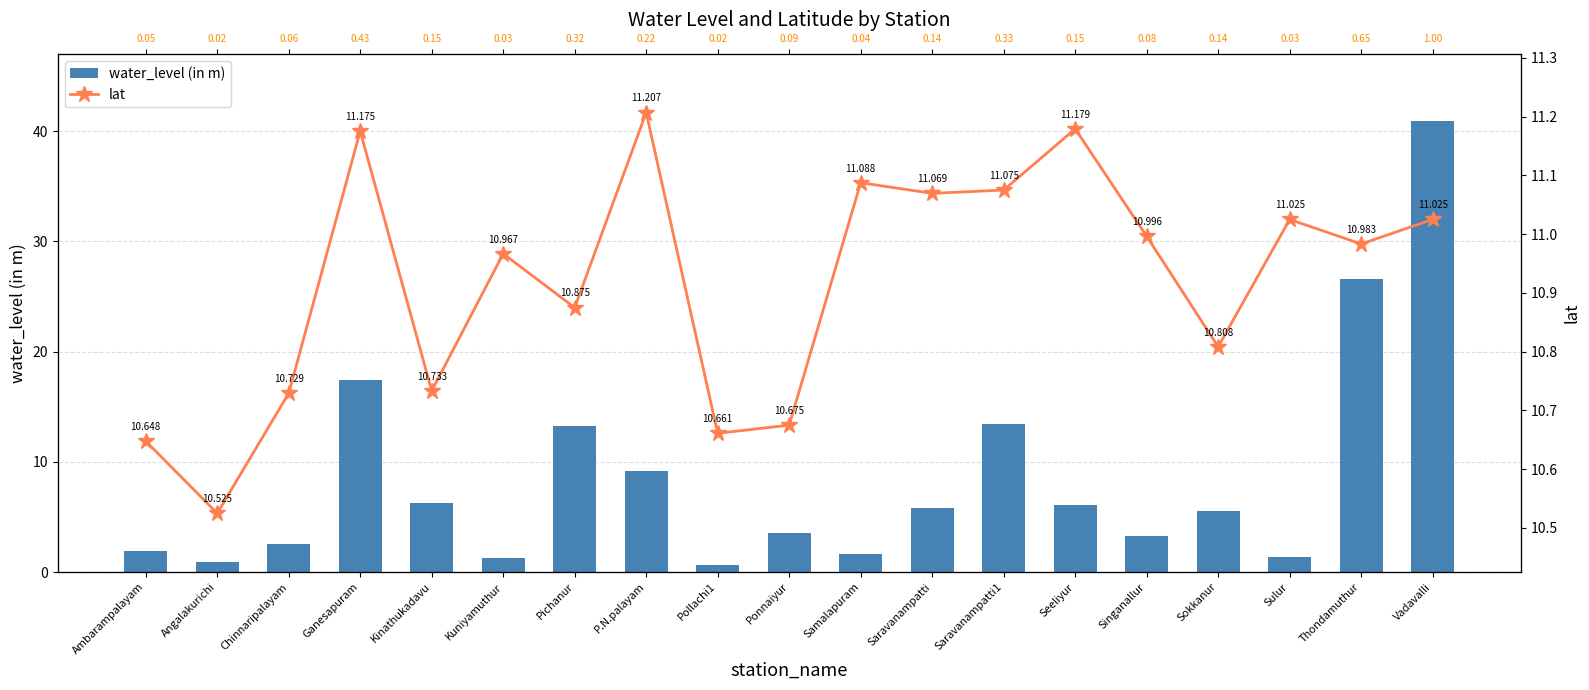

The value of water_level (in m) at Ganesapuram is 5.8. True or false?

False